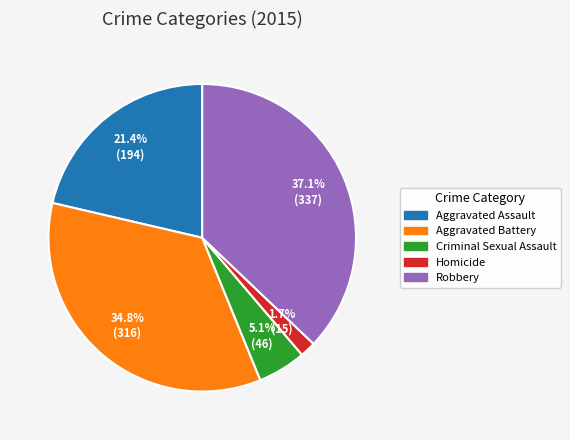

Which category has the biggest portion of the pie?

Robbery